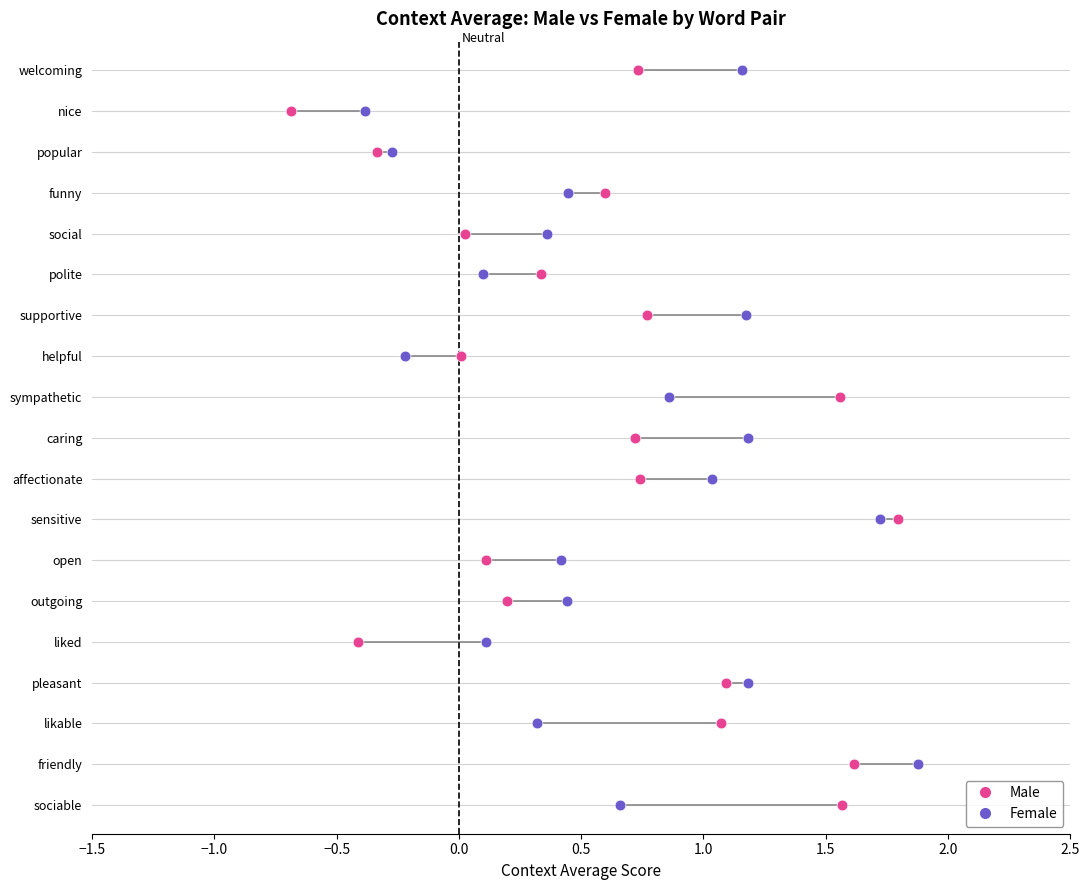

What are all the series names shown in the legend?

Male, Female